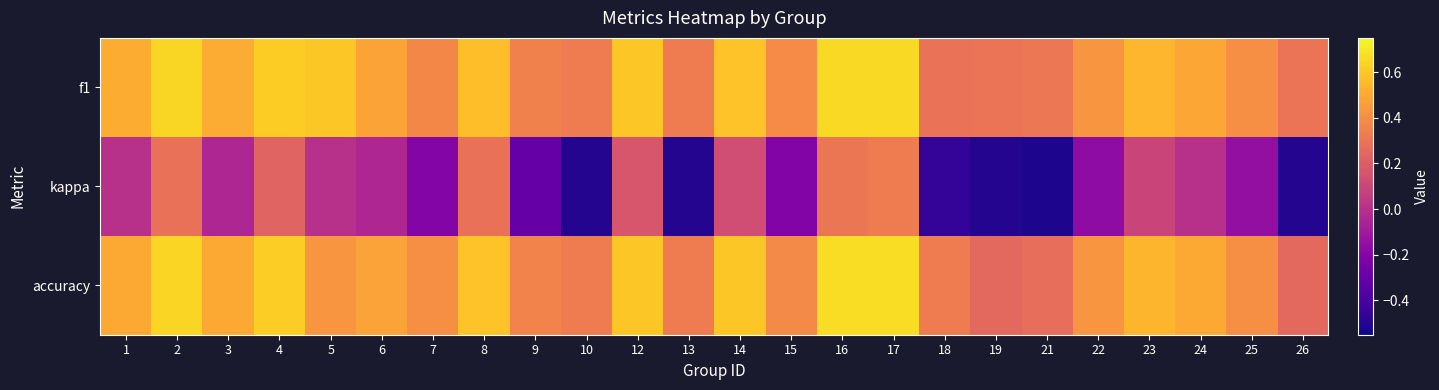

Which series has the widest spread of values?

kappa